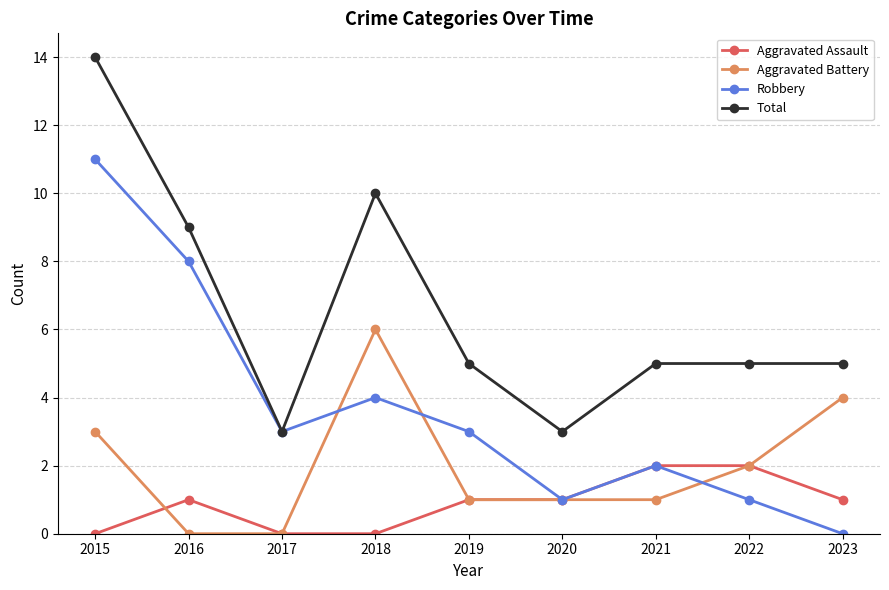

What value does the Robbery series have at 2022?

1